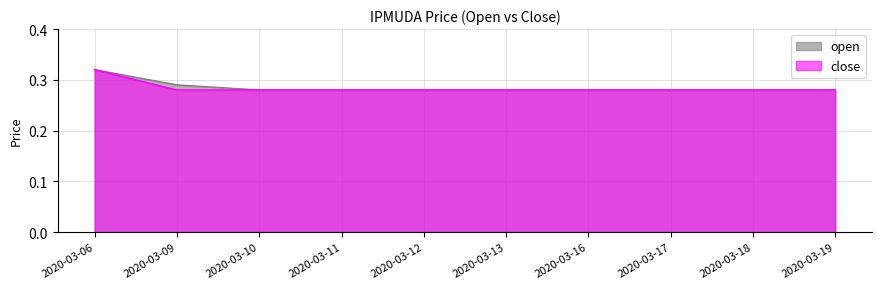

True or false: open has more than 1 interior local peaks.

False